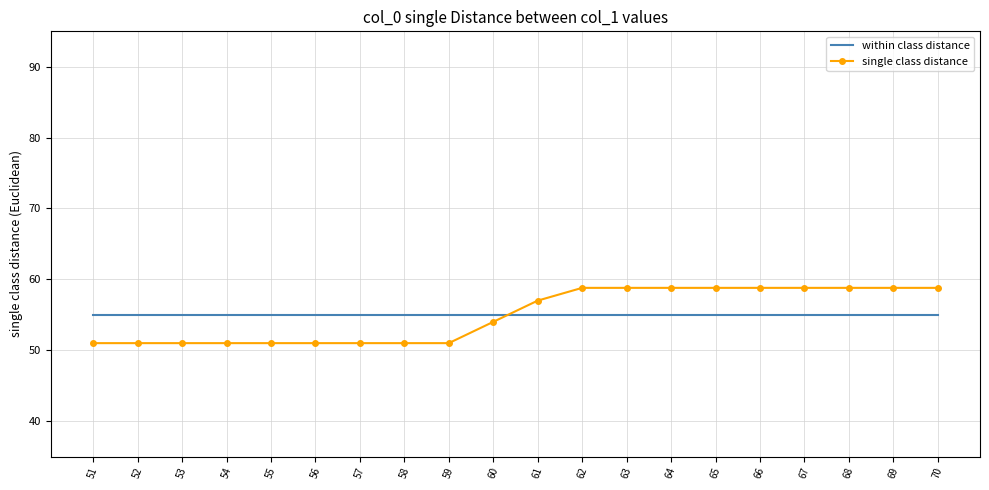

What value does the within class distance series have at 65?

55.0